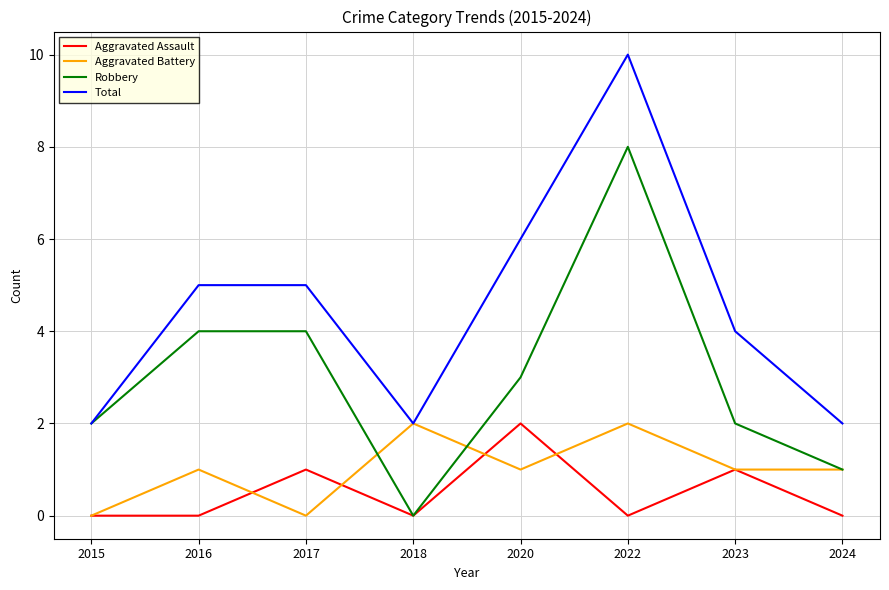

At which category does Aggravated Battery reach its first local valley?

2017